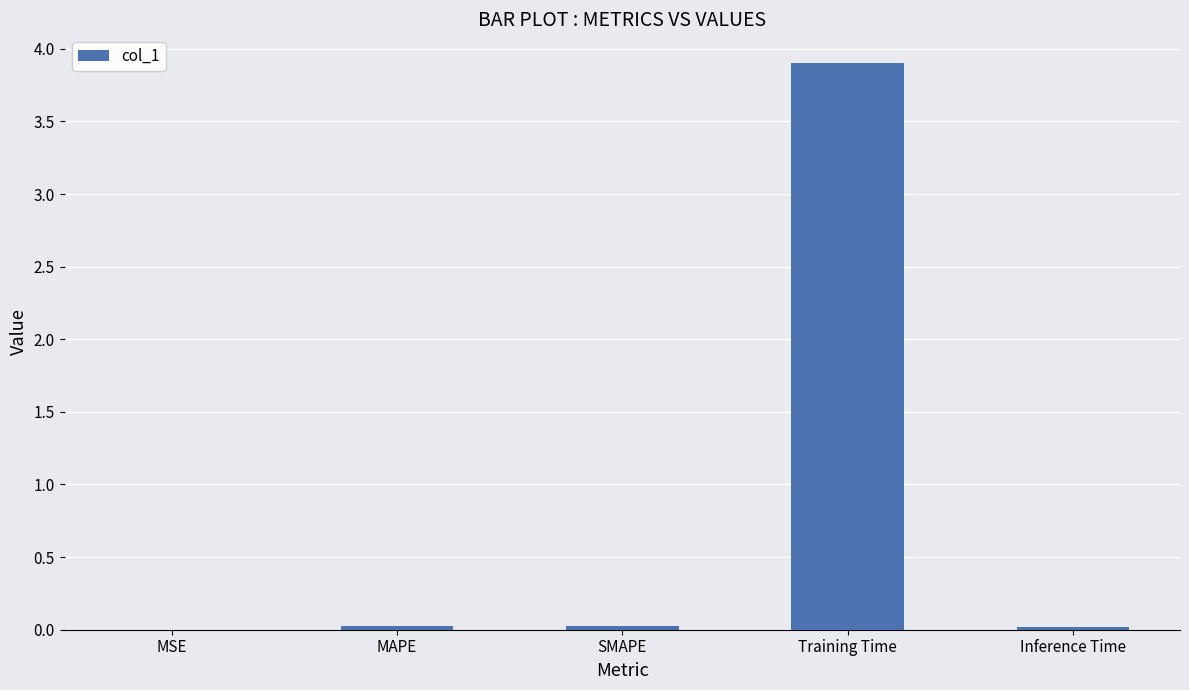

What is the greatest value displayed?

3.9